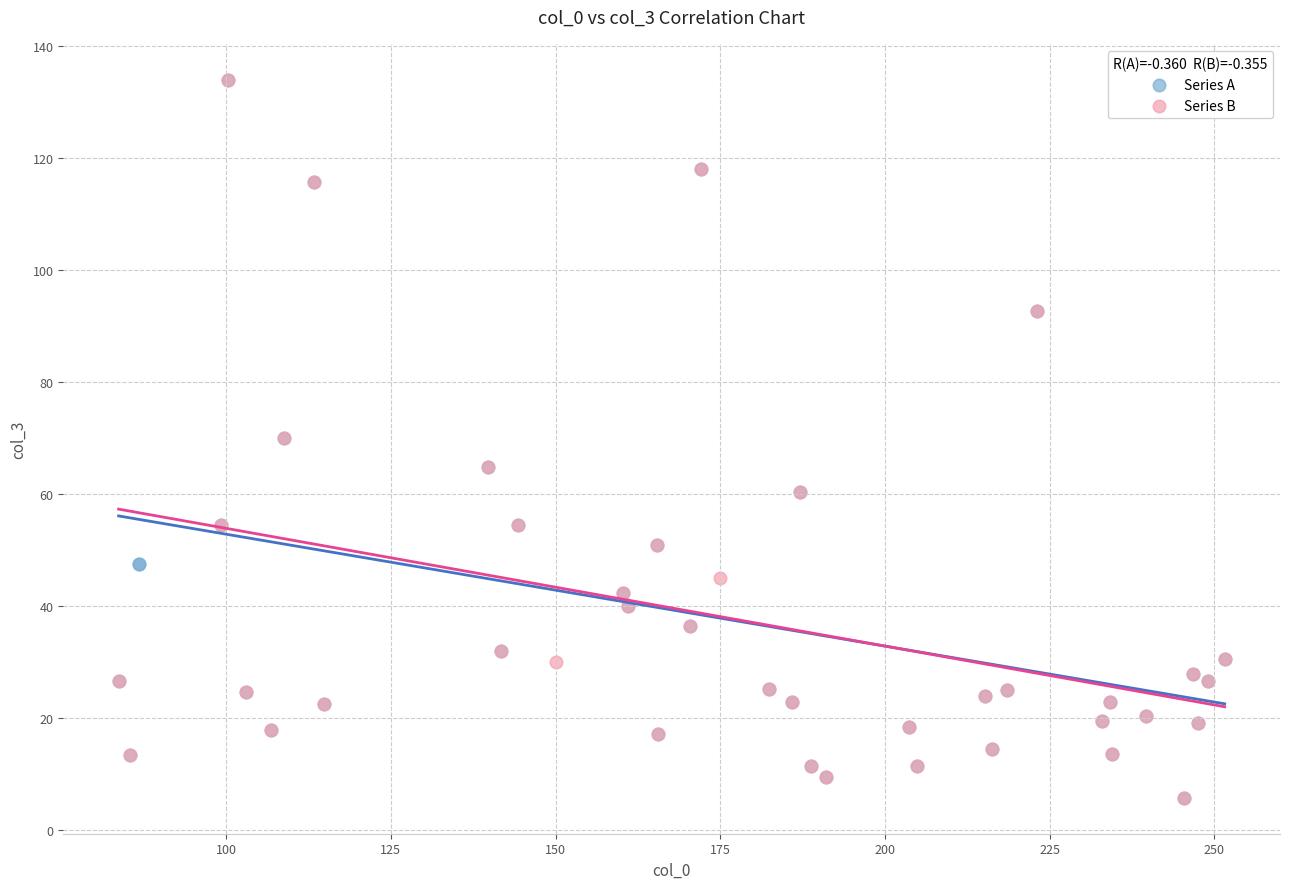

What are all the series names shown in the legend?

Series A, Series B